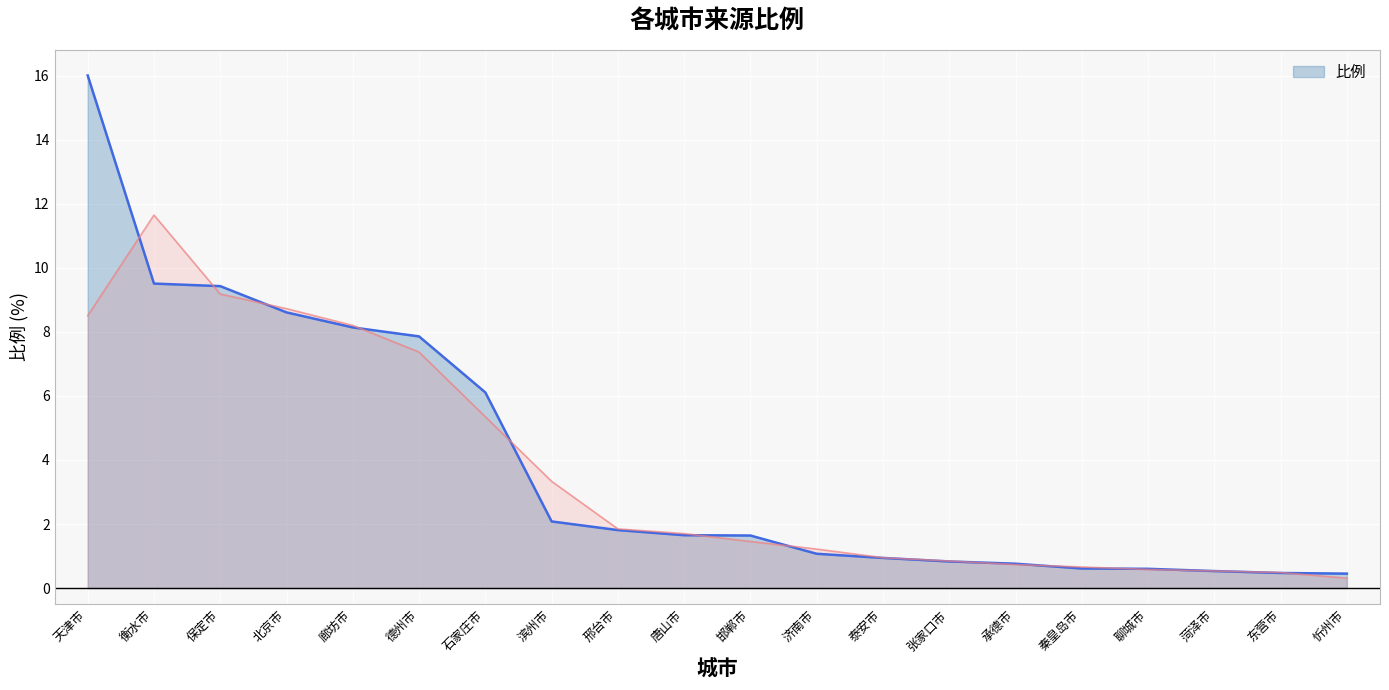

List the labels in order of value, smallest first.

忻州市, 东营市, 菏泽市, 聊城市, 秦皇岛市, 承德市, 张家口市, 泰安市, 济南市, 邯郸市, 唐山市, 邢台市, 滨州市, 石家庄市, 德州市, 廊坊市, 北京市, 保定市, 衡水市, 天津市